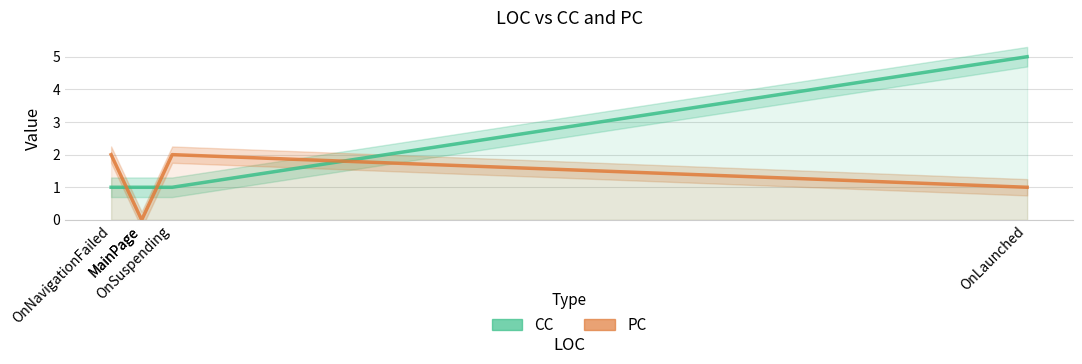

Reading left to right, list all the values displayed in this chart.

CC: OnNavigationFailed=1	MainPage=1	MainPage=1	OnSuspending=1	OnLaunched=5
PC: OnNavigationFailed=2	MainPage=0	MainPage=0	OnSuspending=2	OnLaunched=1